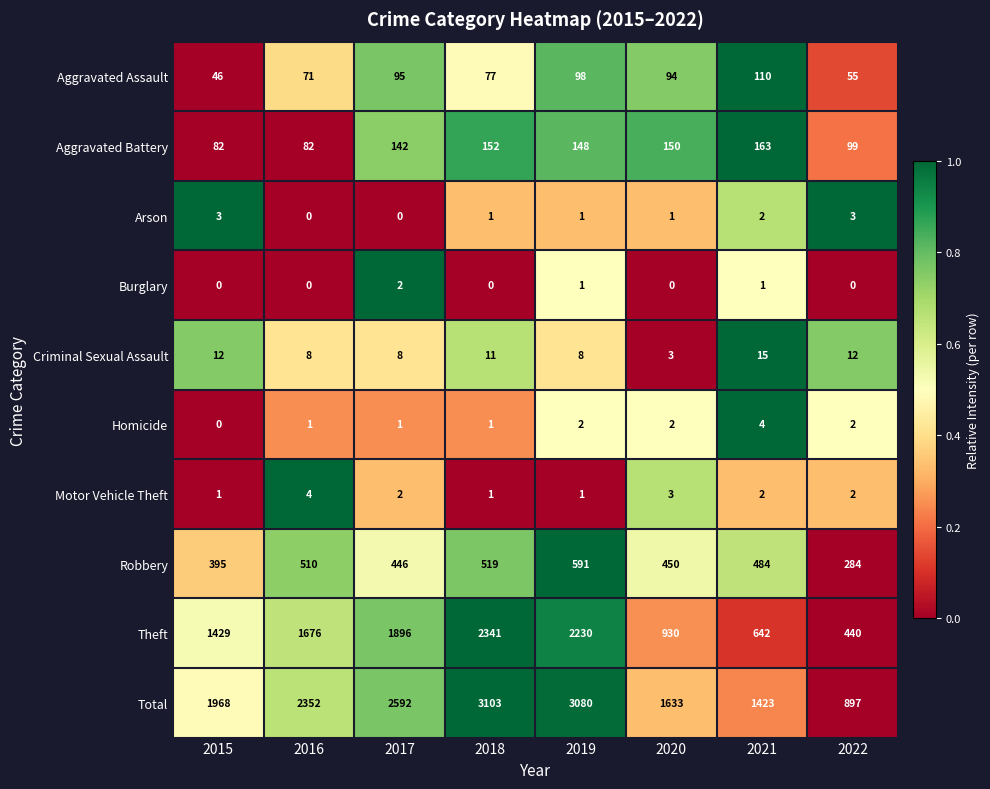

At which category is the sum across all series the highest?

2018